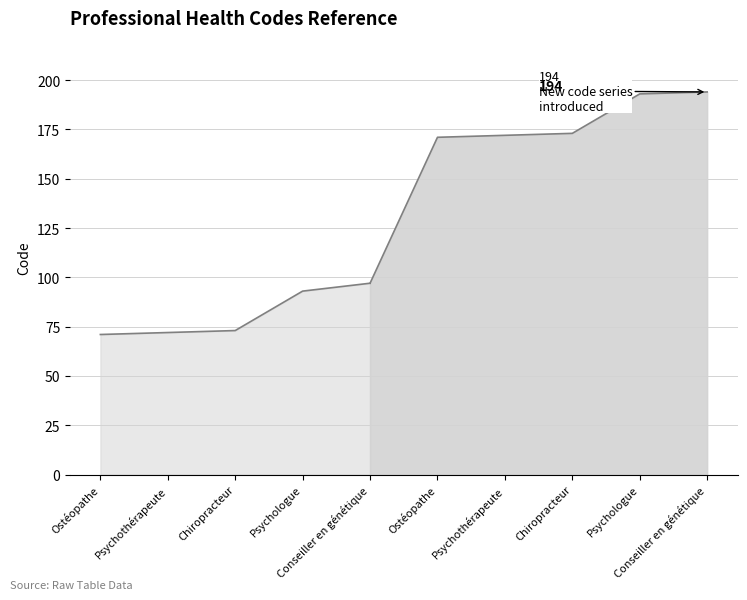

What is the label of the 3rd point from the left?

Chiropracteur (73)